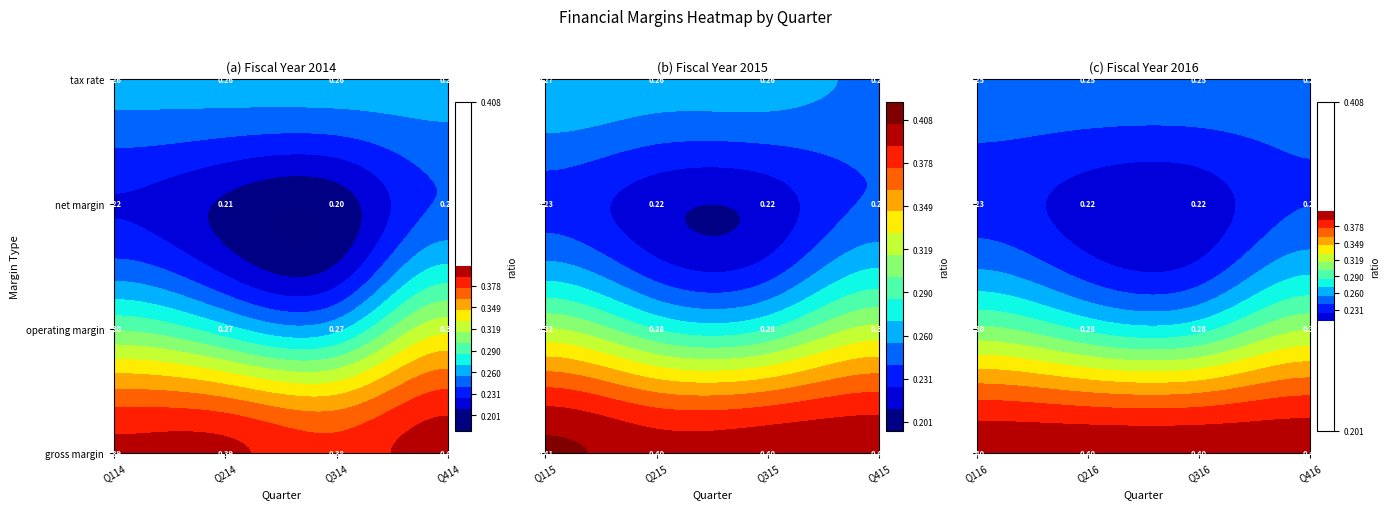

What is the average value of the tax rate series?

0.3